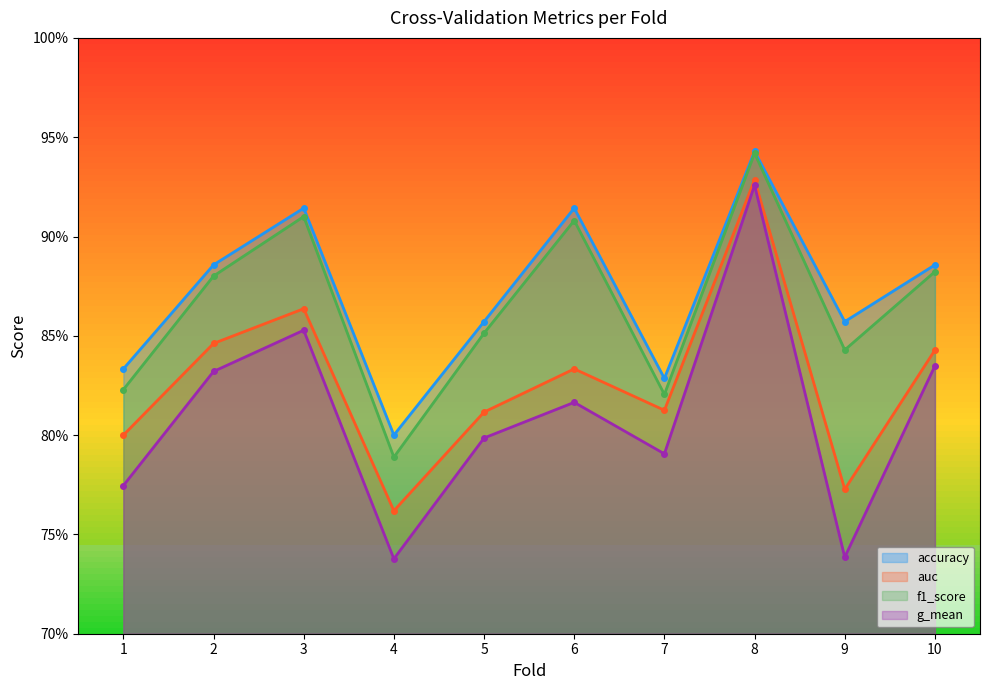

Is it true that g_mean equals 1.1 at 7?

False